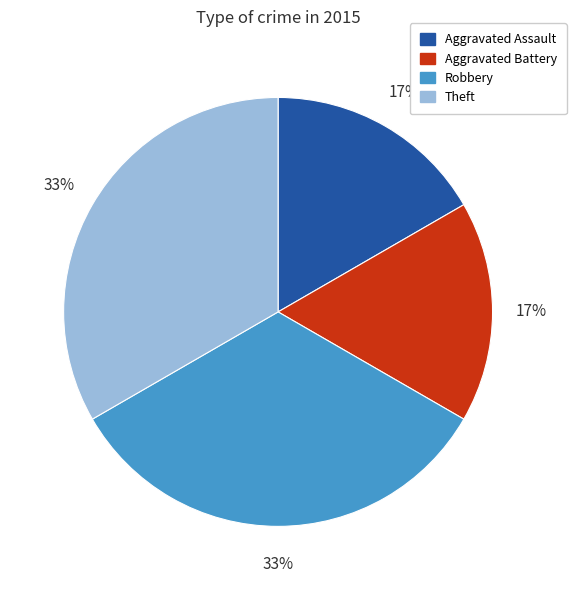

How many segments does this pie chart have?

4